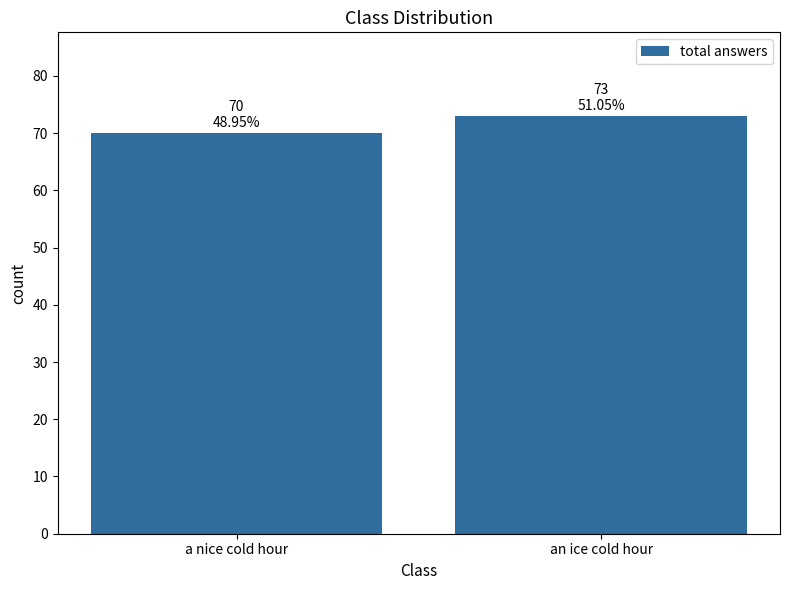

Reading left to right, extract all data points from this chart.

70	73